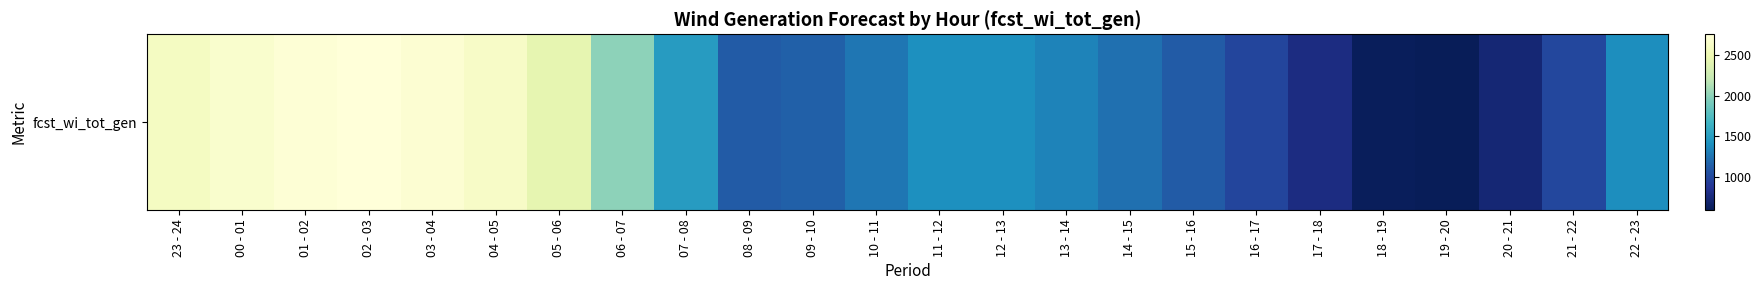

Reading right to left, transcribe all the data shown in this chart.

22 - 23=1386	21 - 22=989	20 - 21=720	19 - 20=590	18 - 19=610	17 - 18=778	16 - 17=973	15 - 16=1115	14 - 15=1232	13 - 14=1332	12 - 13=1401	11 - 12=1398	10 - 11=1263	09 - 10=1140	08 - 09=1121	07 - 08=1480	06 - 07=1998	05 - 06=2434	04 - 05=2633	03 - 04=2712	02 - 03=2755	01 - 02=2729	00 - 01=2673	23 - 24=2596